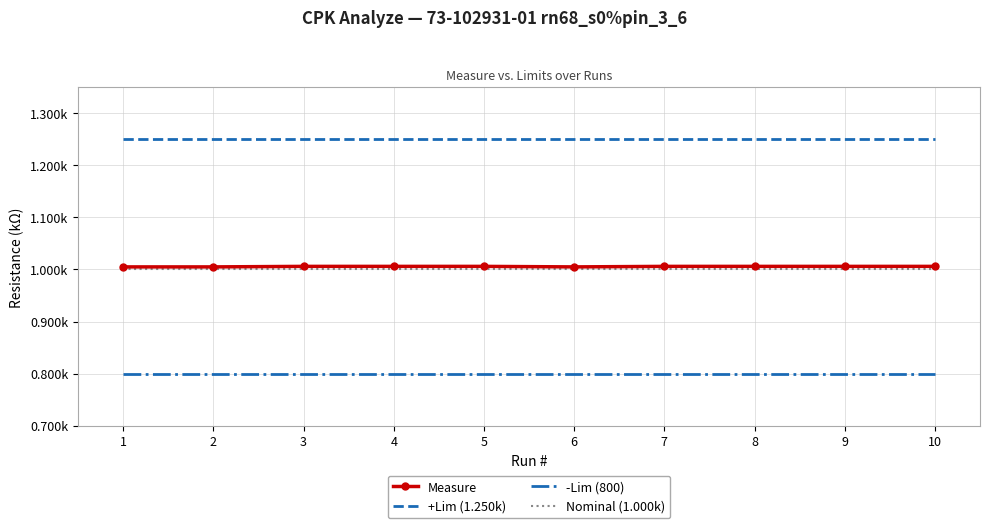

True or false: +Lim (1.250k) has a value of 1.2 at 7.

True